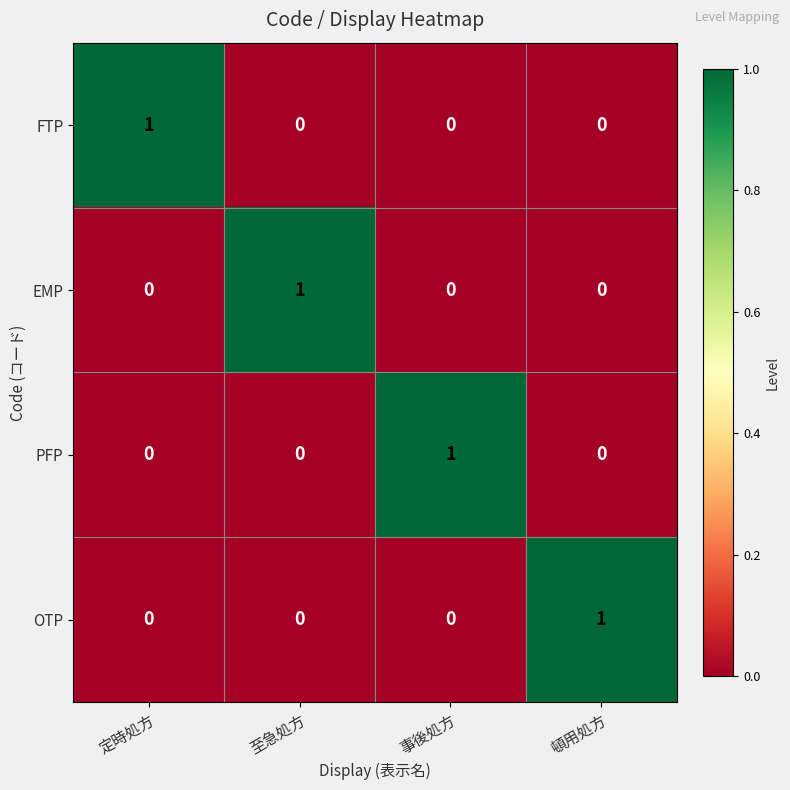

At how many categories does at least one series exceed 0?

4